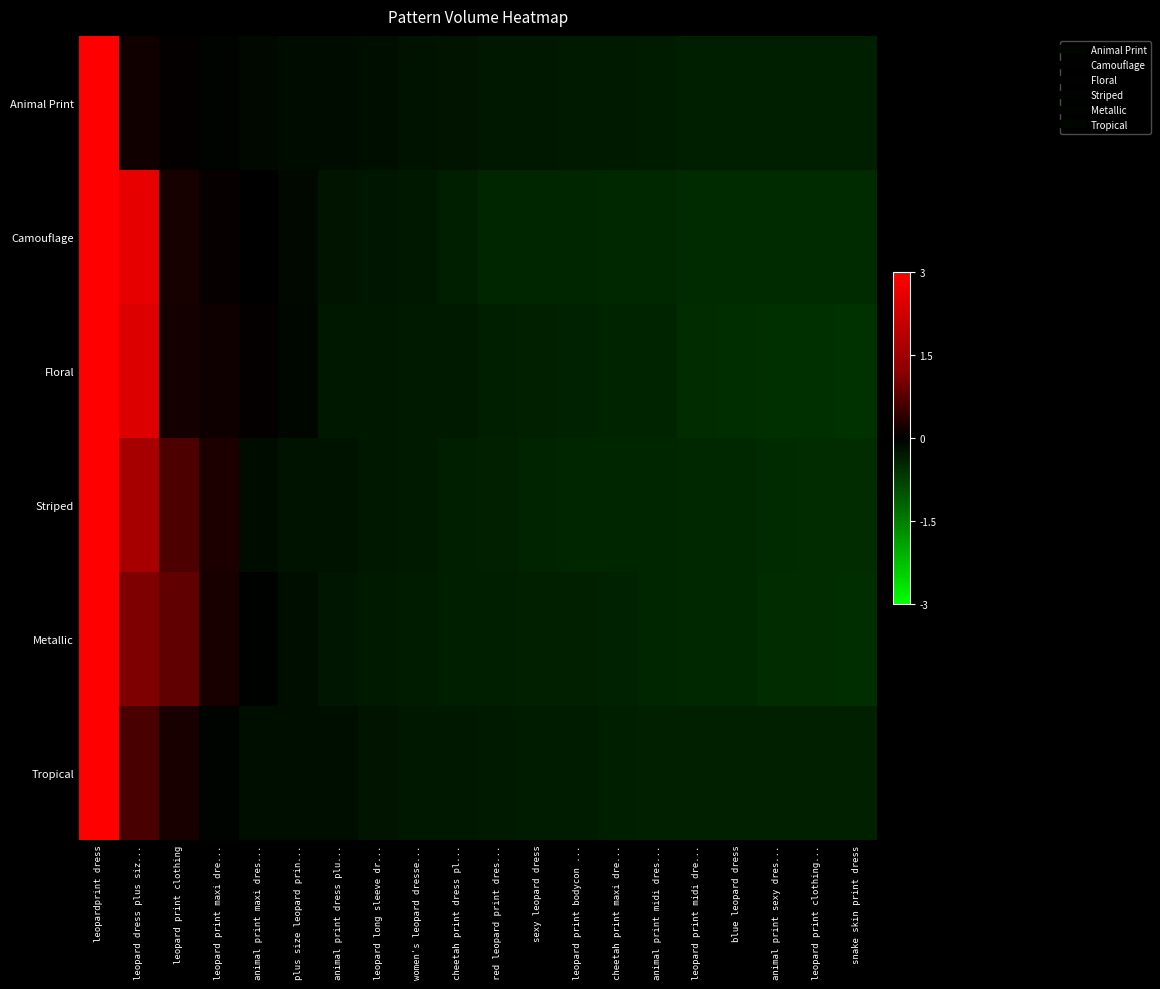

What is the spread (max minus min) of values at animal print dress plu...?

0.1